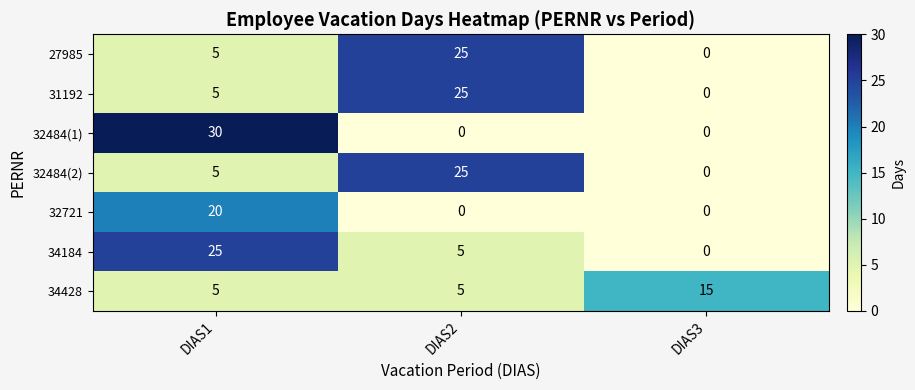

True or false: 32721 has a value of 0 at DIAS2.

True